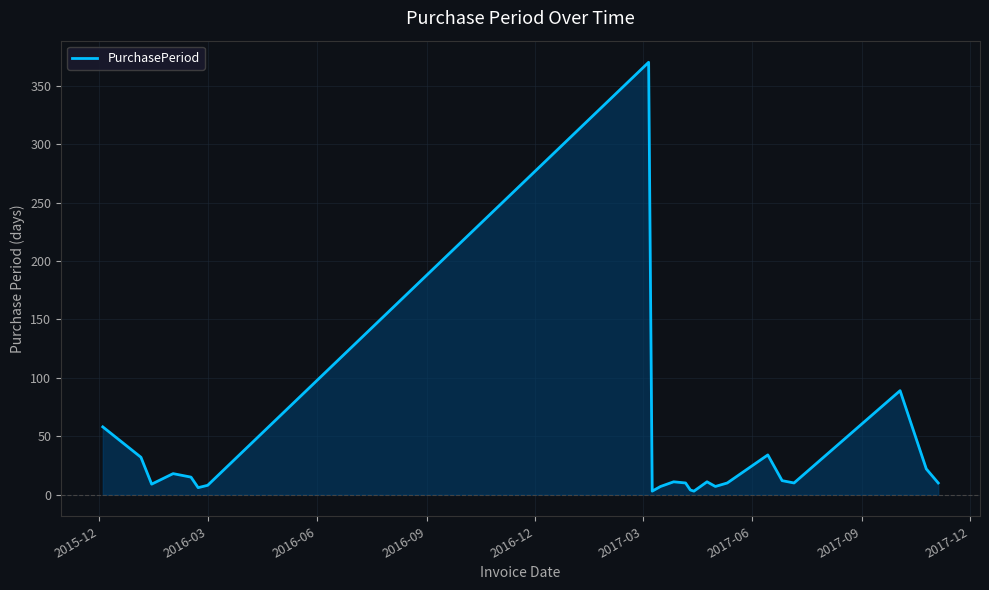

What is the maximum value shown in the chart?

370